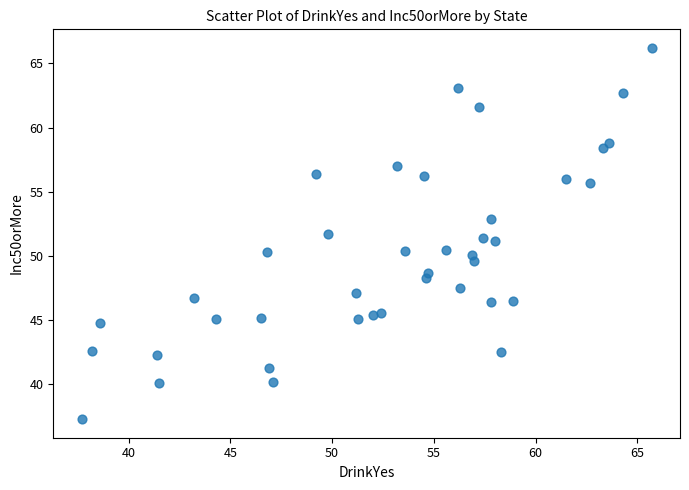

What is the range of X values (max minus min)?

28.0